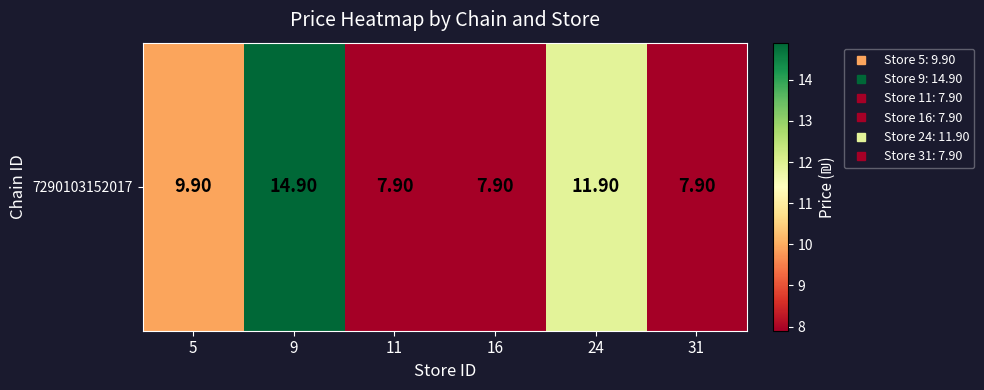

Rank the categories by value from lowest to highest.

11, 16, 31, 5, 24, 9